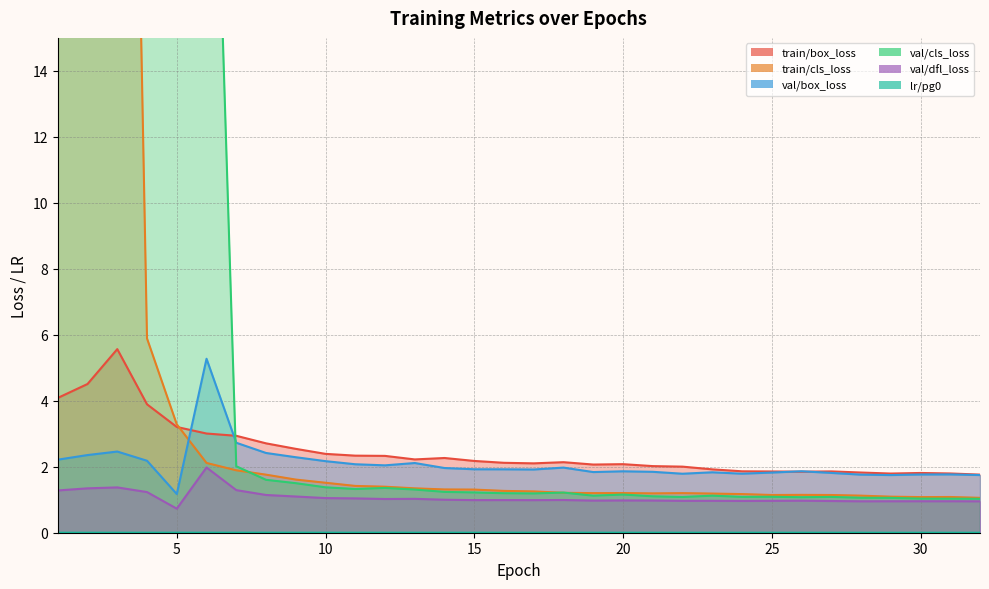

How many lines are shown in the chart?

6